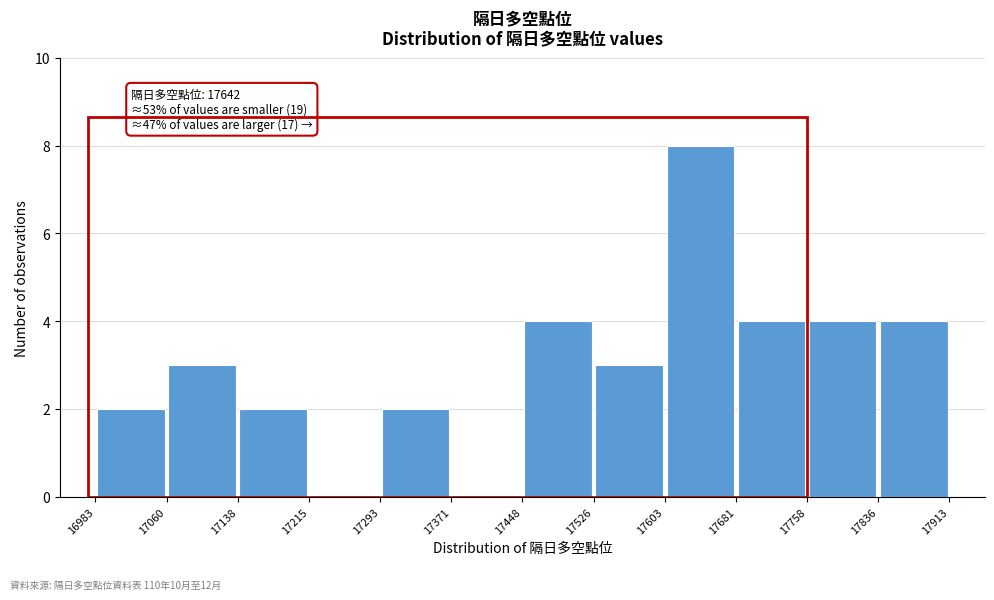

Which range on the x-axis has the tallest bar?

17603 to 17681